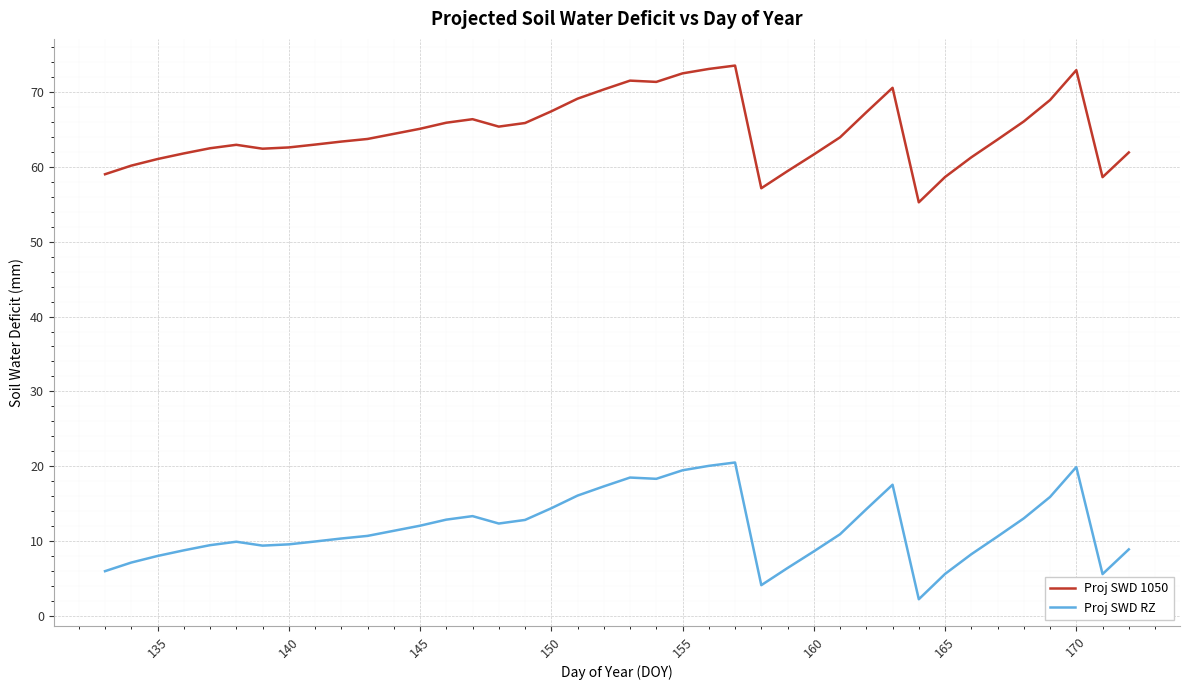

True or false: Proj SWD 1050 and Proj SWD RZ intersect in this chart.

False